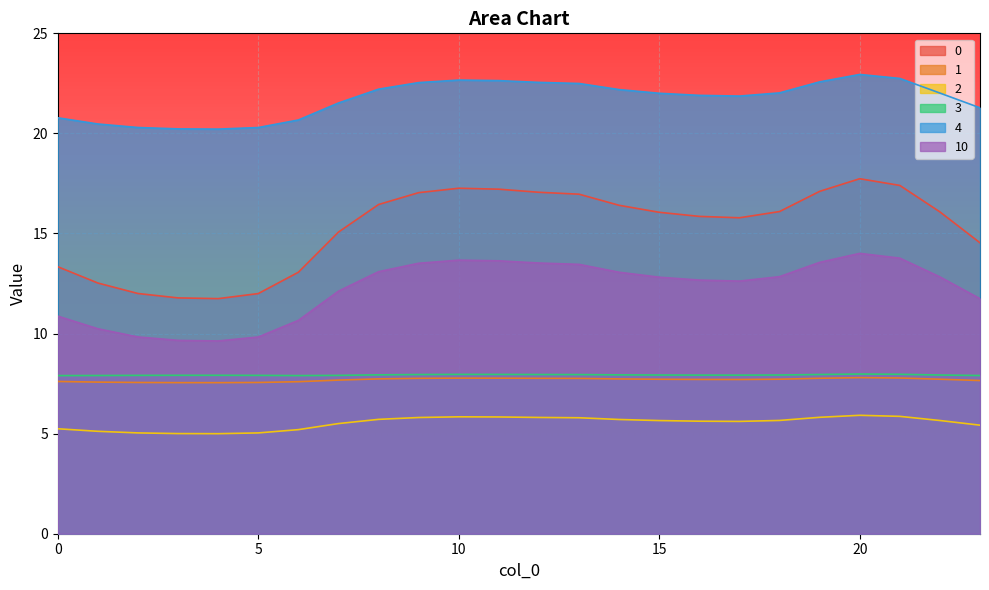

Is it true that 1 equals 7.7 at 16?

True